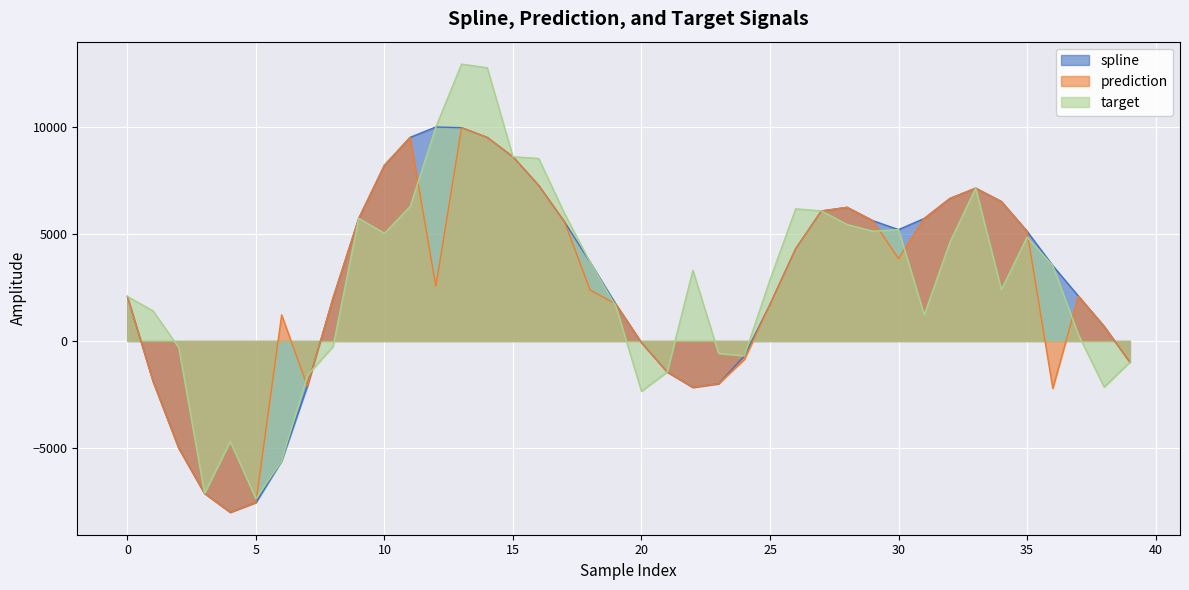

What is the value of the target point at the 7th from the left?

-5611.2